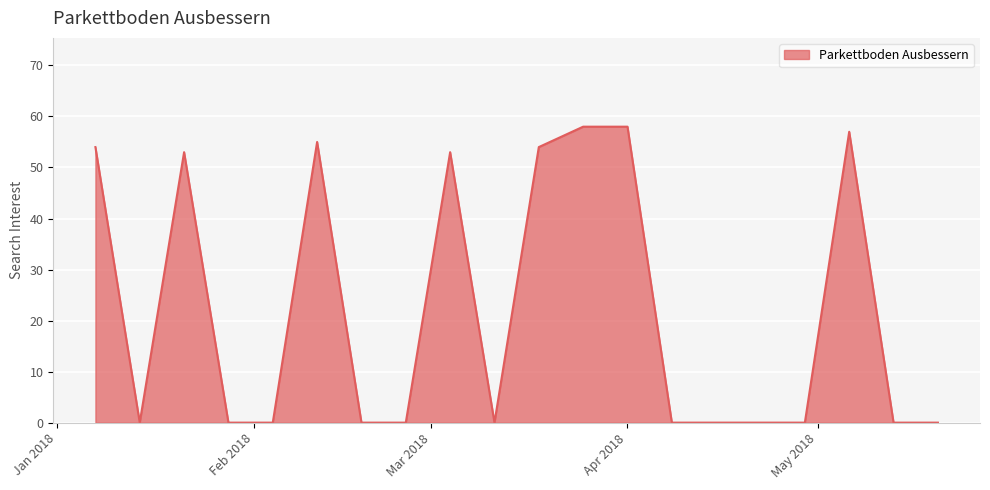

How many lines are shown in the chart?

1